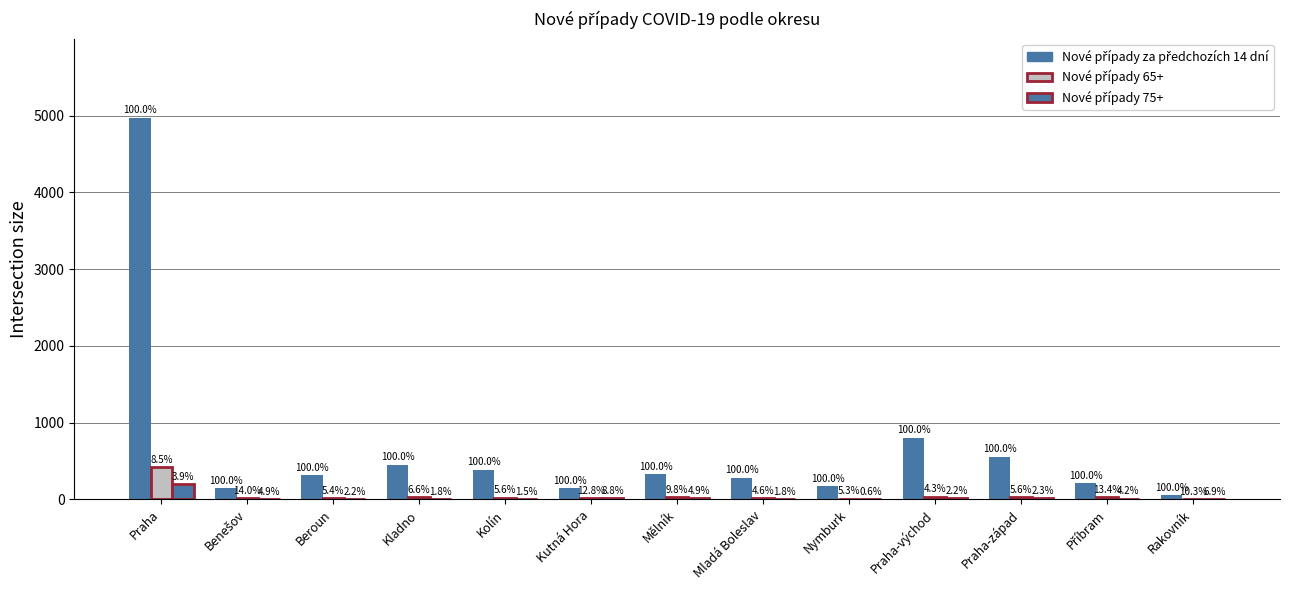

Are the bars grouped side by side (vs. stacked)?

Yes